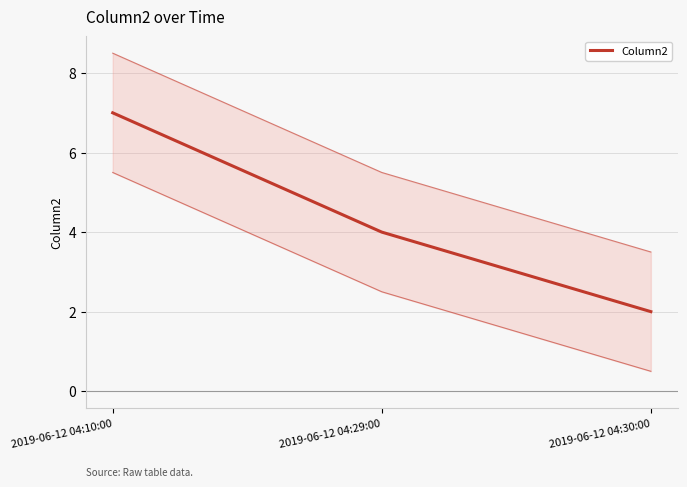

Reading left to right, list all the values displayed in this chart.

7	4	2